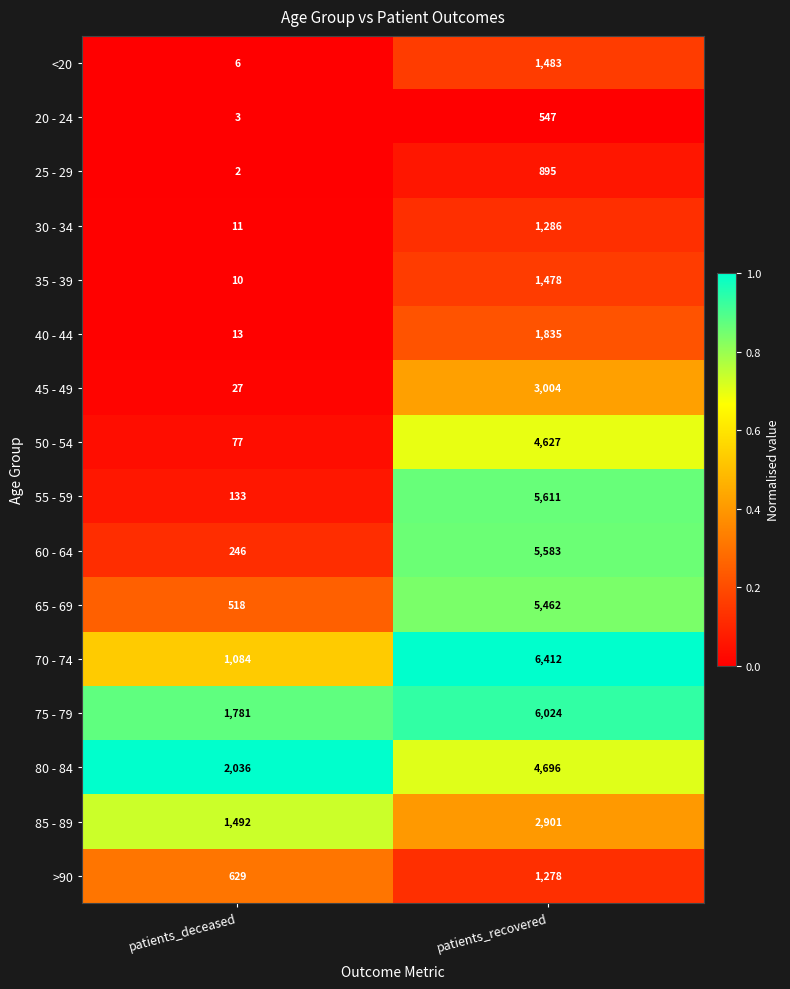

At which category is the sum across all series the highest?

patients_recovered